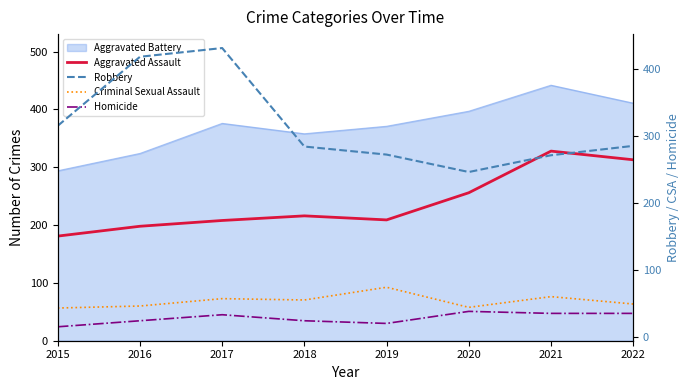

True or false: Criminal Sexual Assault has a value of 57 at 2017.

True